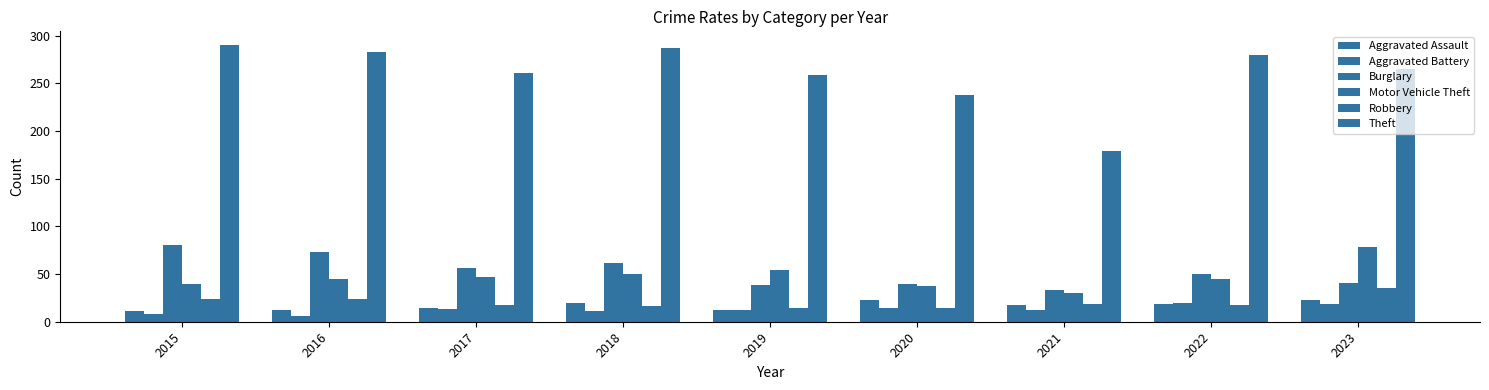

Which category has the highest value across all series?

2015